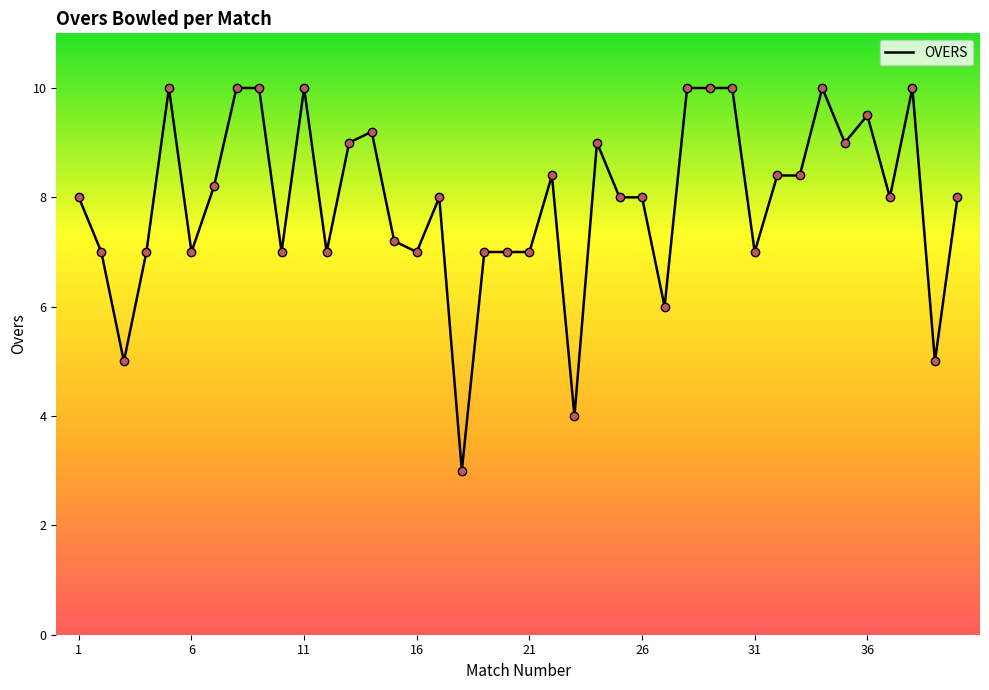

What is the maximum value shown in the chart?

10.0